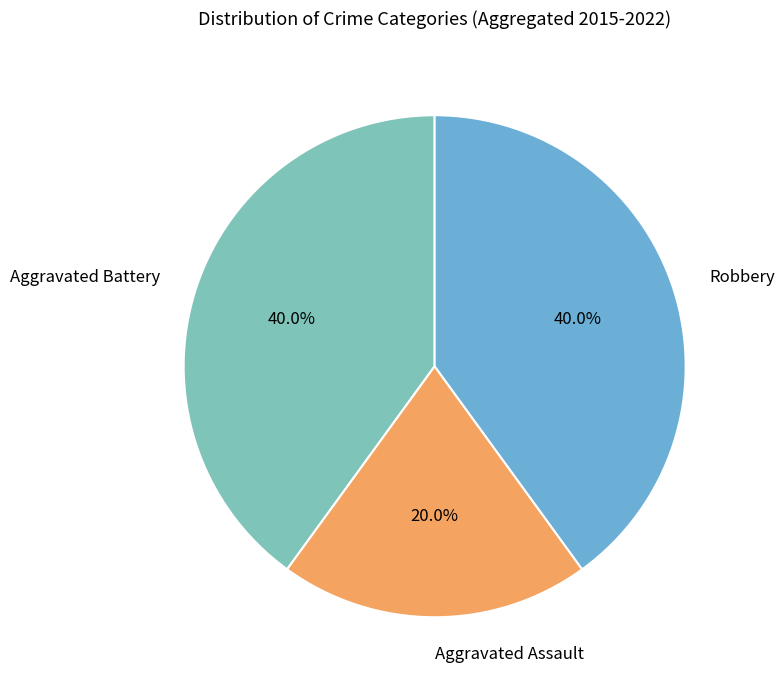

To the nearest percent, what is the average slice percentage?

33%